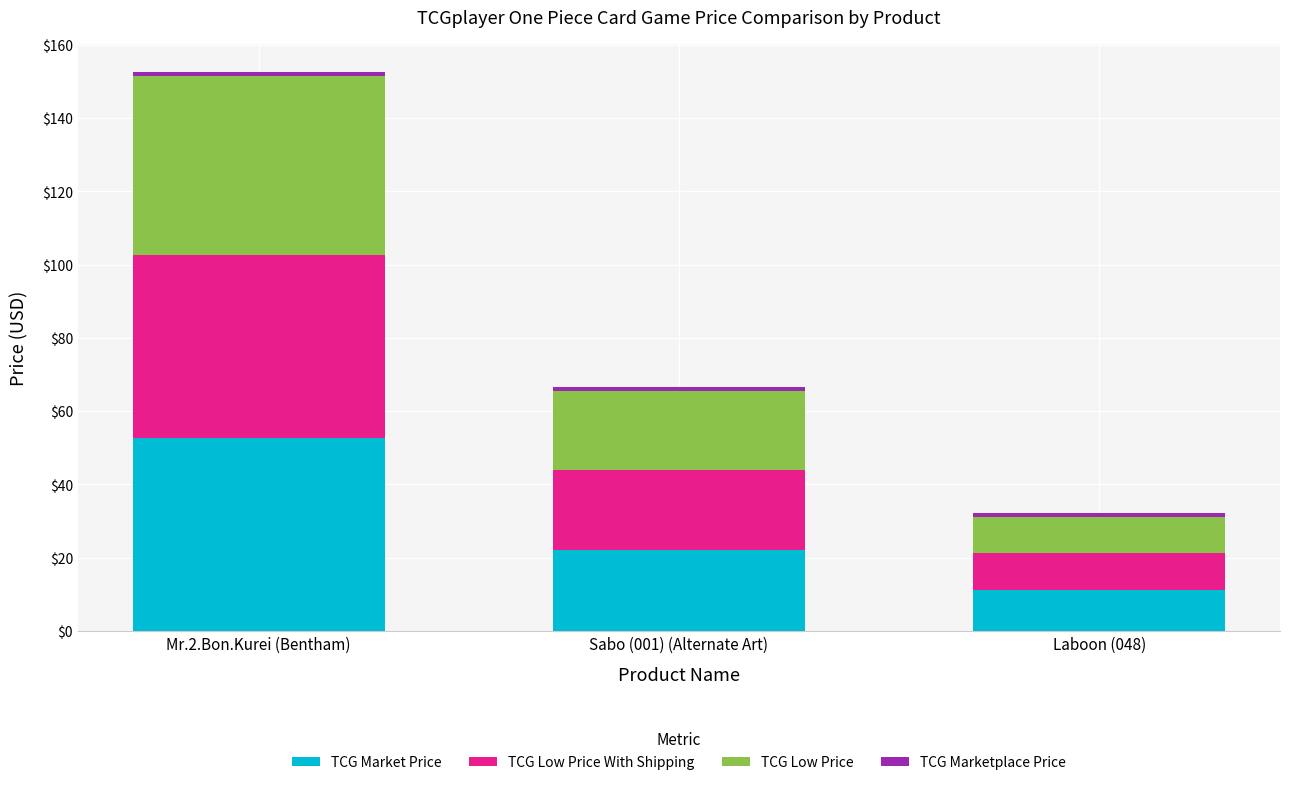

What is the highest value of the TCG Market Price series?

52.6